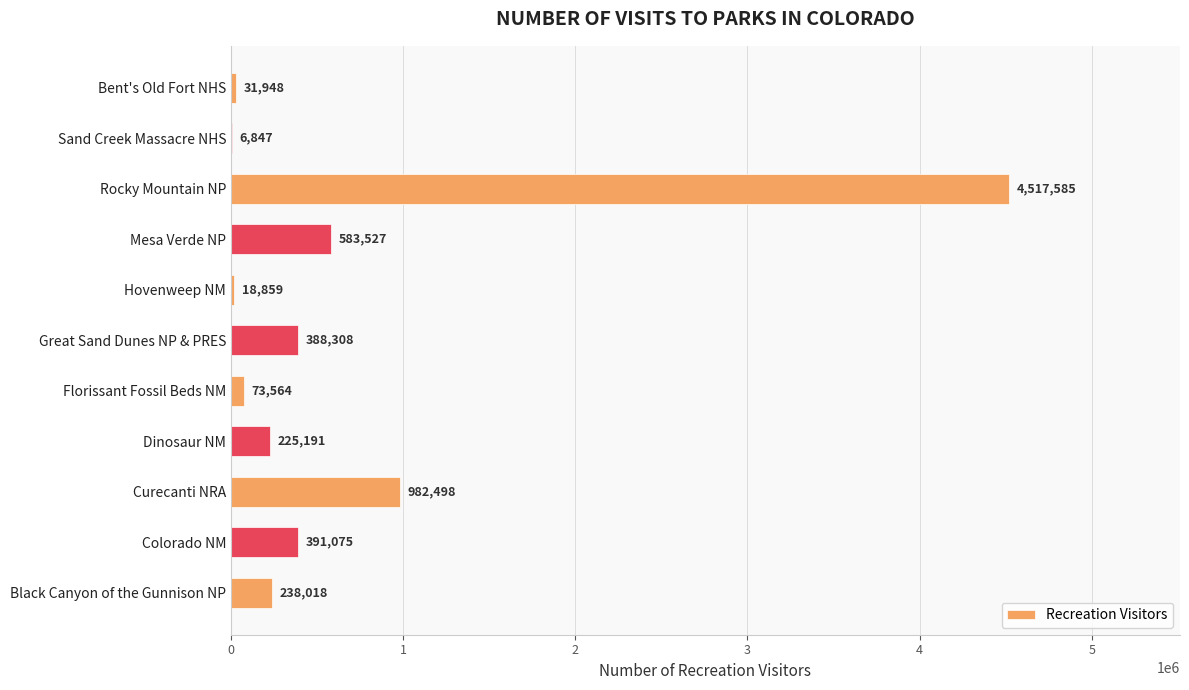

At which label is the value closest to 2262216?

Curecanti NRA